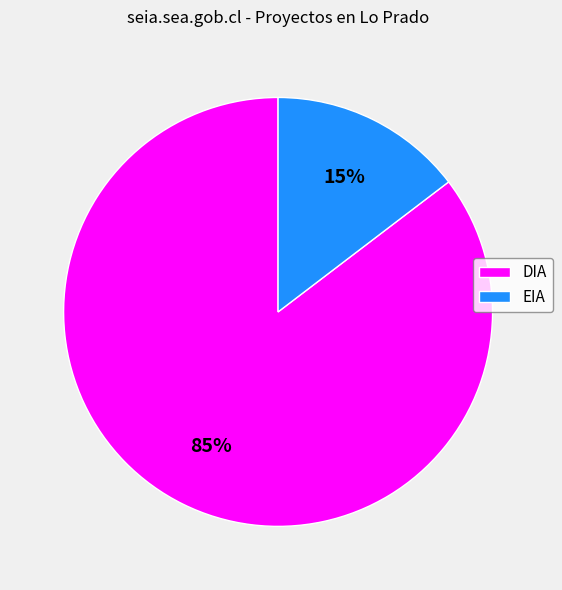

Which slice is the largest?

DIA